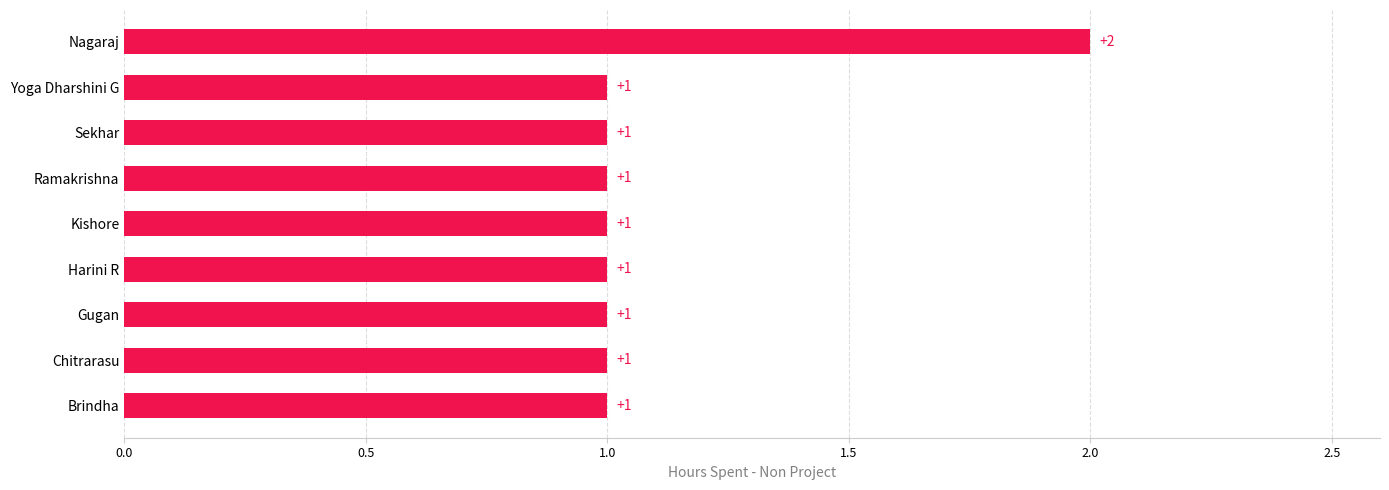

What is the sum of all values?

10